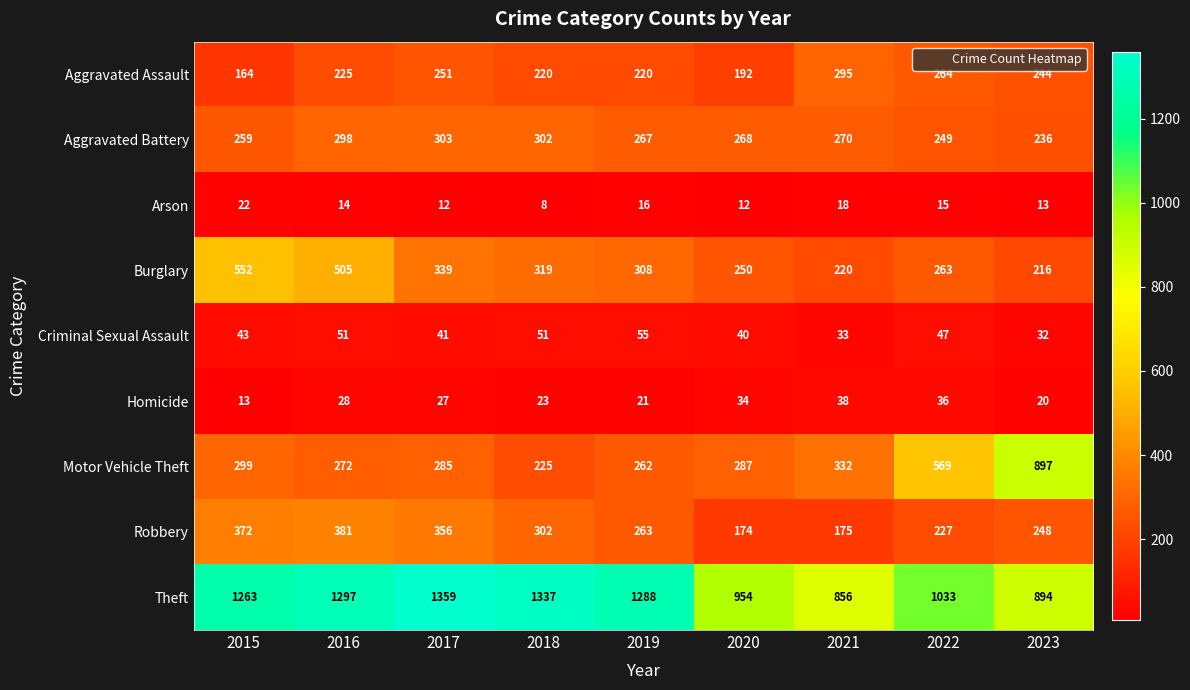

At 2016, list the series in order from largest to smallest.

Theft, Burglary, Robbery, Aggravated Battery, Motor Vehicle Theft, Aggravated Assault, Criminal Sexual Assault, Homicide, Arson